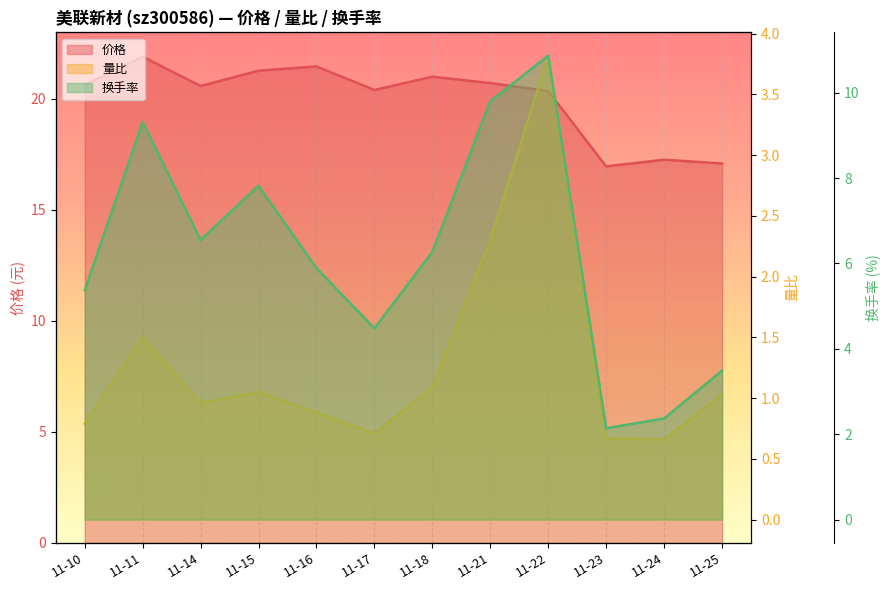

Which category has the lowest value in the 换手率 series?

11-23